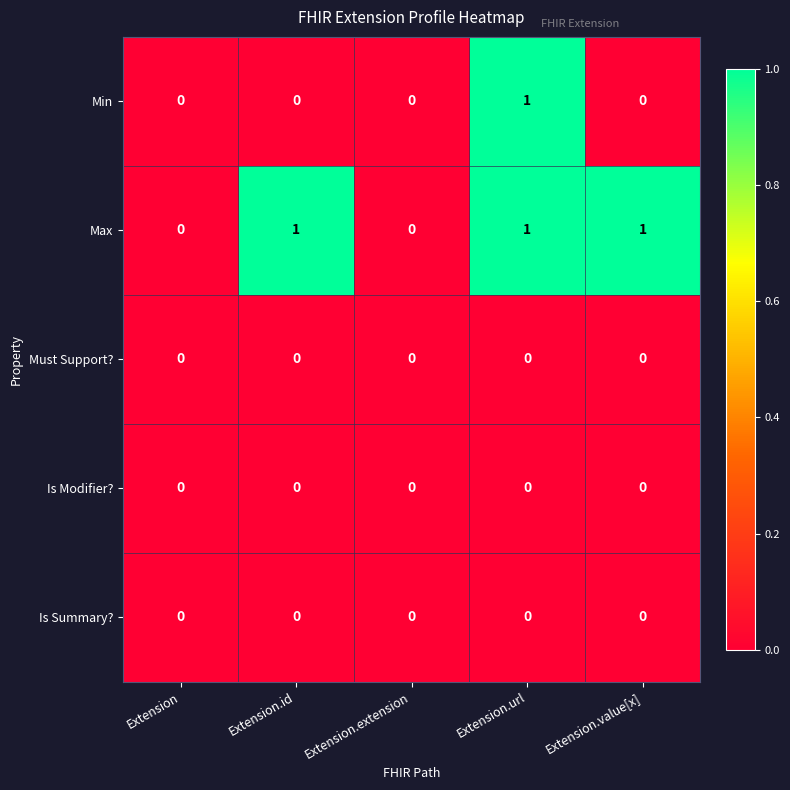

Between Extension.url and Extension.value[x], which series saw the biggest shift?

Min